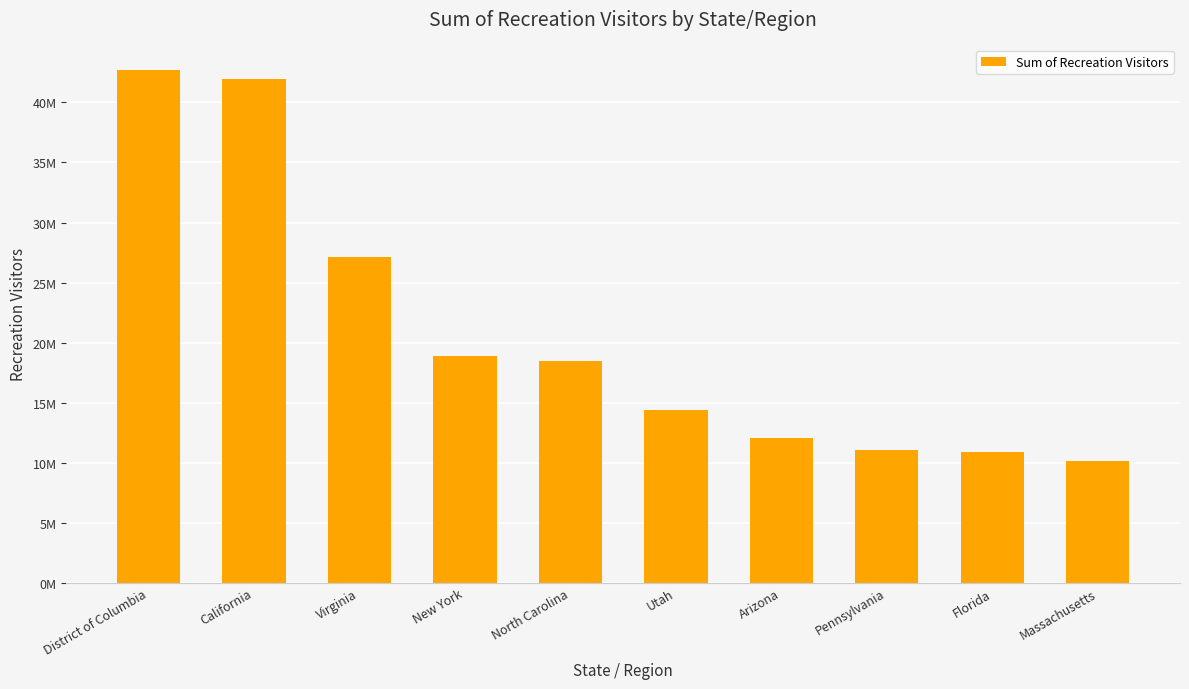

Does the chart contain any negative values?

No